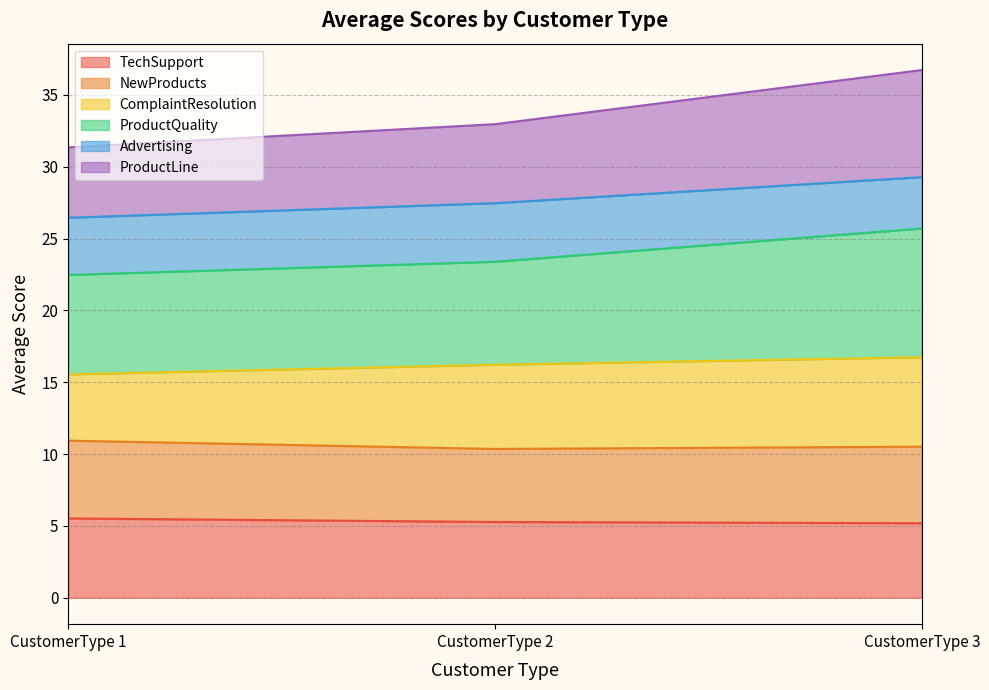

What are all the series names shown in the legend?

TechSupport, NewProducts, ComplaintResolution, ProductQuality, Advertising, ProductLine